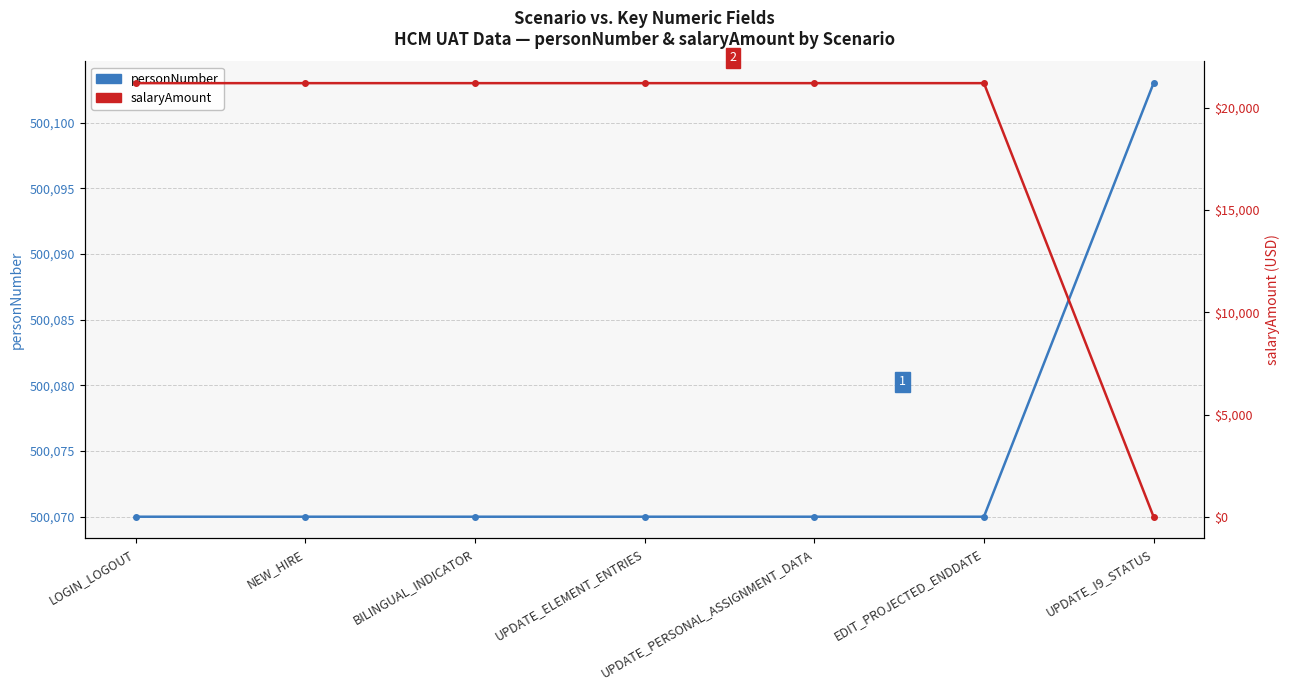

At which label does salaryAmount first exceed 21208?

LOGIN_LOGOUT